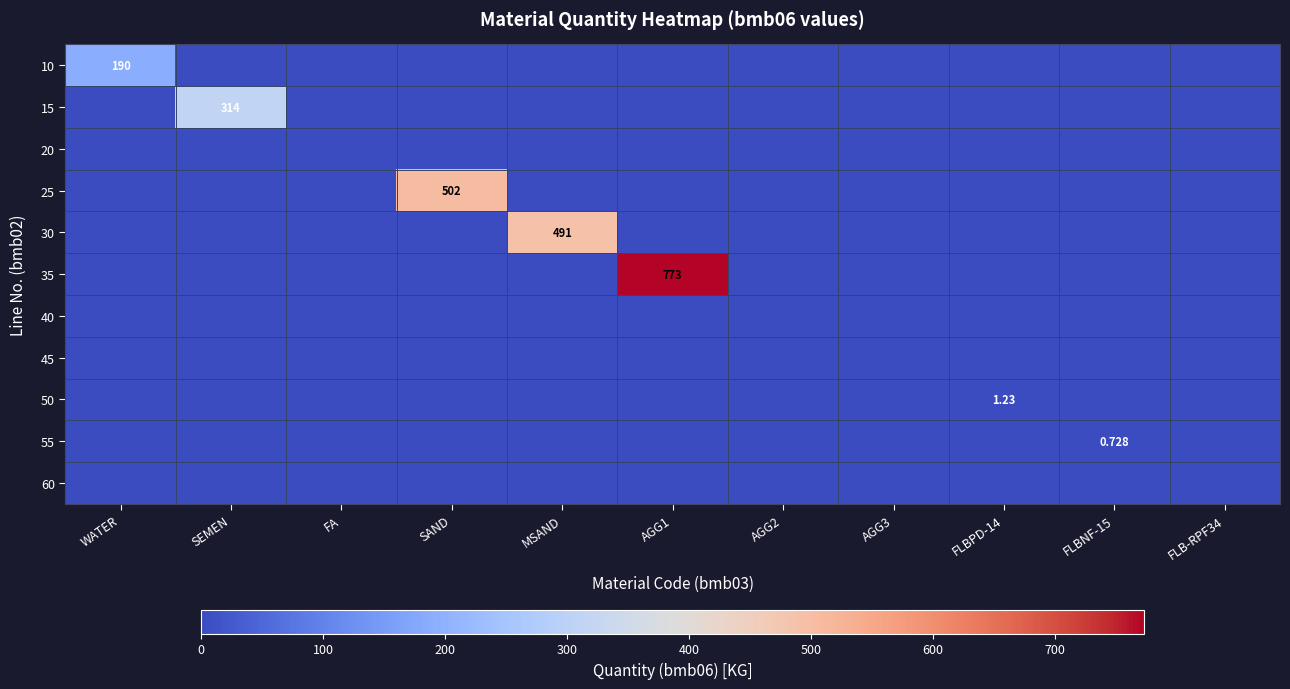

Is the value of 15 at AGG3 greater than the value of 55 at AGG3?

No